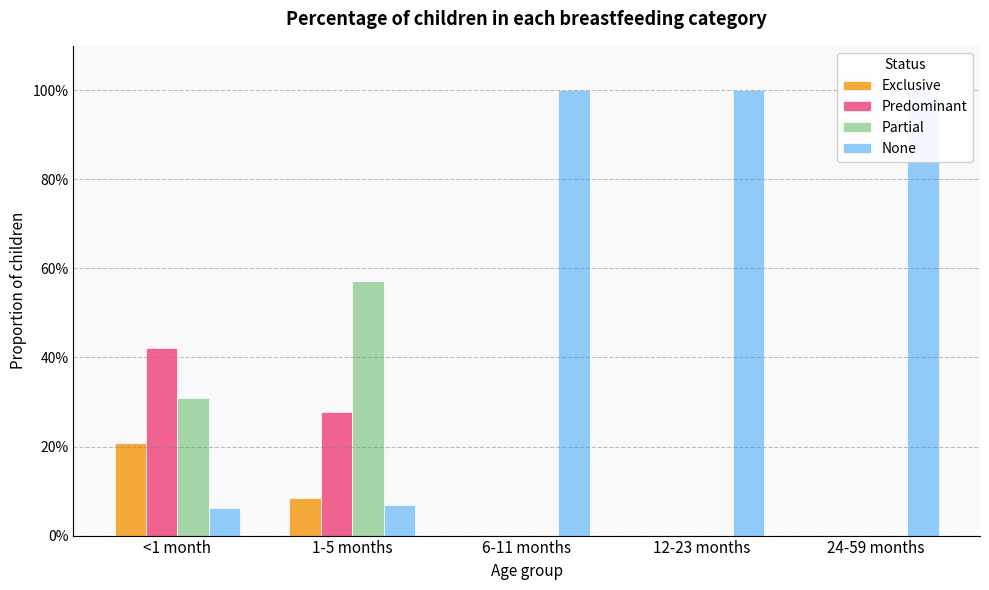

Between <1 month and 6-11 months, which series saw the biggest shift?

None